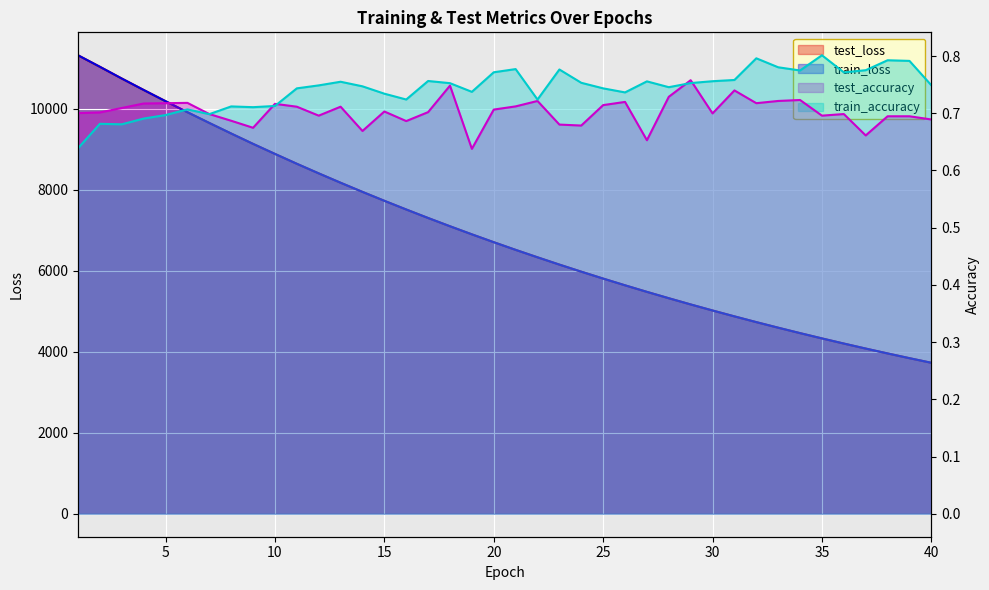

Reading left to right, list all the values displayed in this chart.

test_loss: 11315.1	11030.6	10741.0	10459.2	10182.3	9910.1	9645.3	9384.6	9129.3	8881.4	8638.1	8401.3	8170.0	7944.4	7724.7	7510.0	7300.1	7095.9	6896.8	6702.8	6513.7	6330.0	6149.9	5975.2	5804.9	5638.9	5477.0	5320.0	5166.6	5017.5	4872.2	4730.4	4592.8	4458.8	4328.2	4201.3	4077.8	3957.6	3840.6	3727.0
train_loss: 11315.9	11031.2	10741.4	10459.3	10182.3	9910.0	9645.0	9384.2	9128.8	8881.2	8637.7	8400.8	8169.5	7943.9	7724.1	7509.4	7299.5	7095.5	6896.2	6702.2	6513.1	6329.5	6149.3	5974.7	5804.4	5638.5	5476.6	5319.6	5166.2	5017.0	4871.8	4730.0	4592.4	4458.4	4327.8	4201.0	4077.4	3957.2	3840.2	3726.6
test_accuracy: 0.7	0.7	0.7	0.7	0.7	0.7	0.7	0.7	0.7	0.7	0.7	0.7	0.7	0.7	0.7	0.7	0.7	0.7	0.6	0.7	0.7	0.7	0.7	0.7	0.7	0.7	0.7	0.7	0.8	0.7	0.7	0.7	0.7	0.7	0.7	0.7	0.7	0.7	0.7	0.7
train_accuracy: 0.6	0.7	0.7	0.7	0.7	0.7	0.7	0.7	0.7	0.7	0.7	0.7	0.8	0.7	0.7	0.7	0.8	0.8	0.7	0.8	0.8	0.7	0.8	0.8	0.7	0.7	0.8	0.7	0.8	0.8	0.8	0.8	0.8	0.8	0.8	0.8	0.8	0.8	0.8	0.7